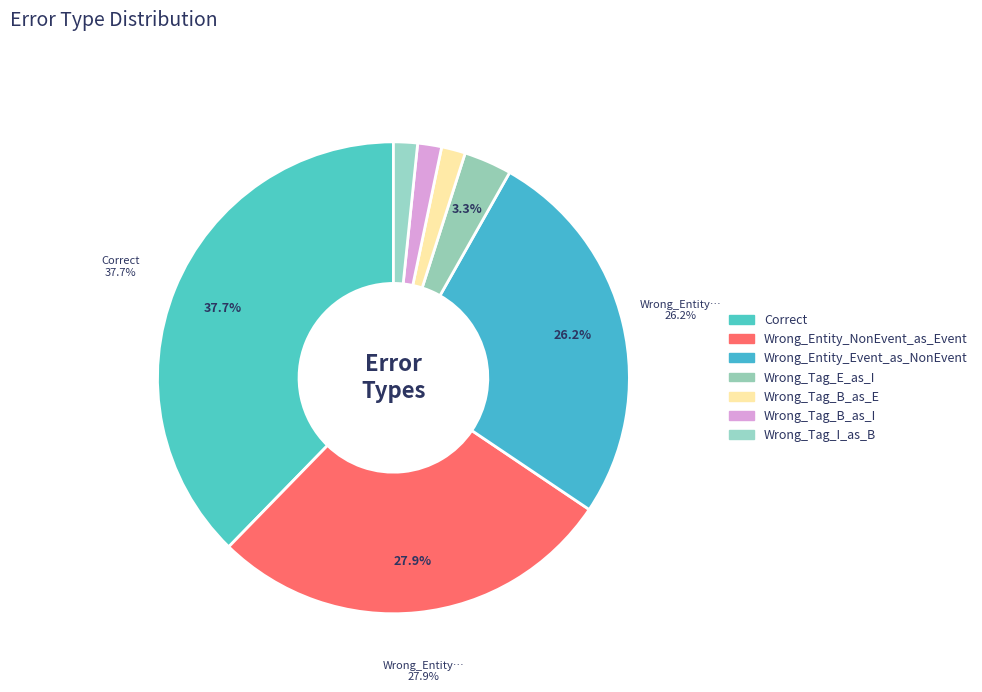

To the nearest percent, what portion does Wrong_Tag_I_as_B represent?

2%